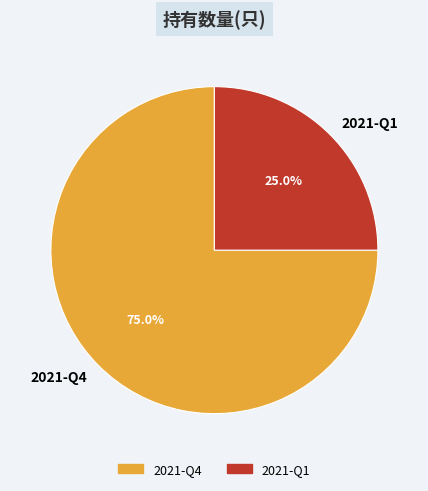

How many slices are in this pie chart?

2